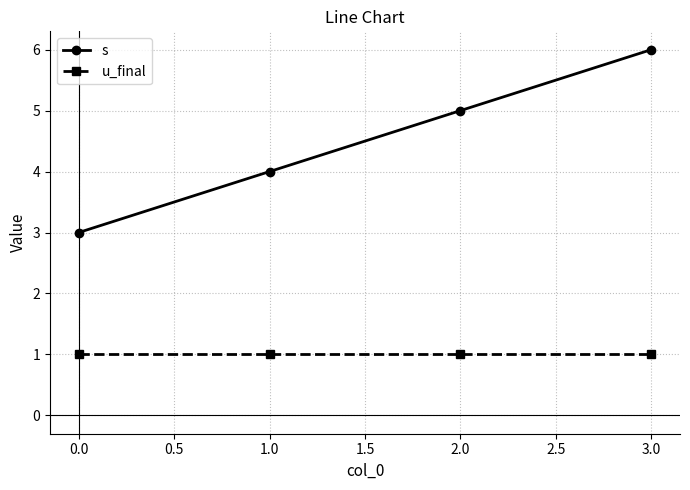

What is the value of the u_final point at the 1st from the left?

1